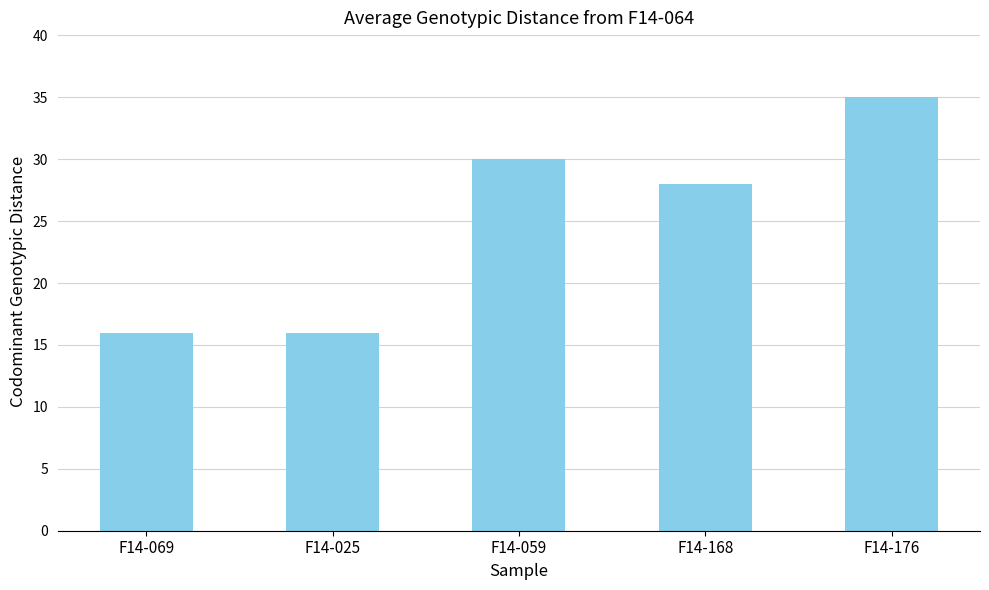

What is the sum of all values?

125